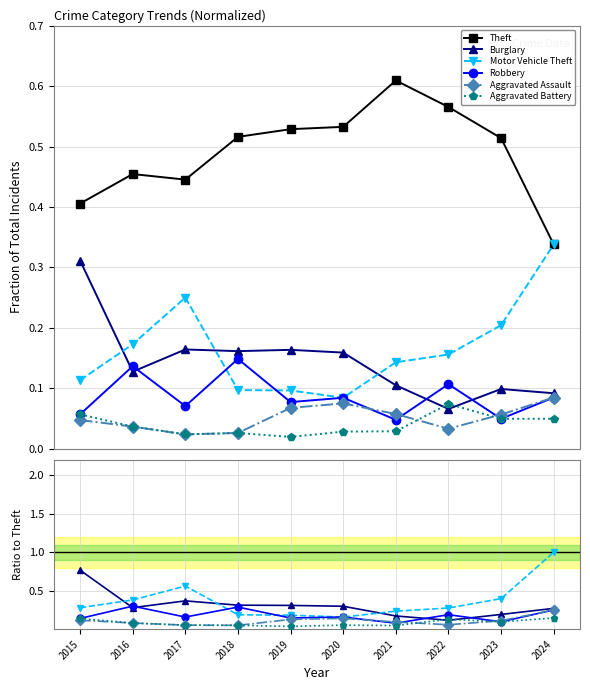

Which series has the widest spread of values?

Motor Vehicle Theft